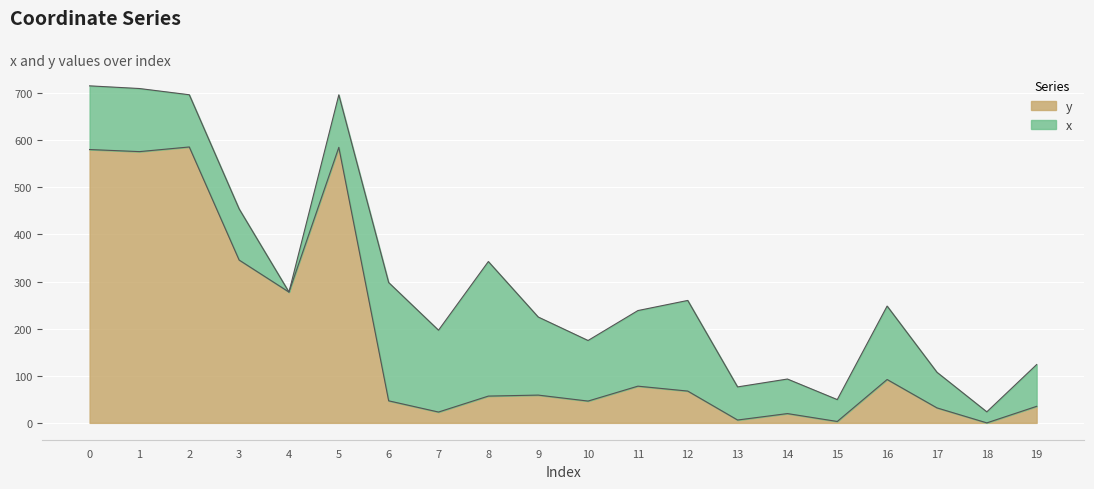

List the labels in order of value, largest first.

2, 5, 0, 1, 3, 4, 16, 11, 12, 9, 8, 6, 10, 19, 17, 7, 14, 13, 15, 18